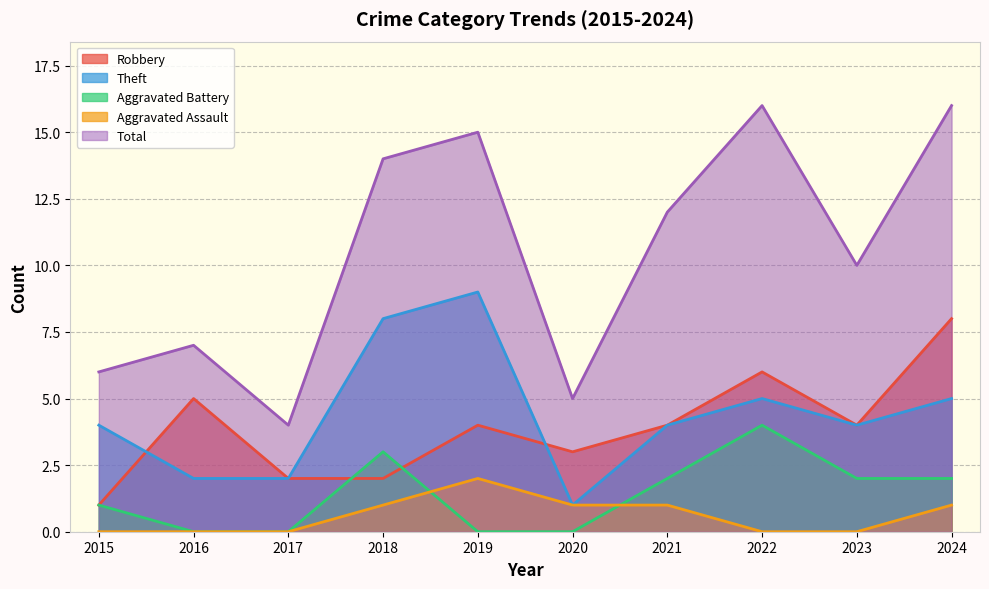

Between 2020 and 2023, which series saw the biggest shift?

Total